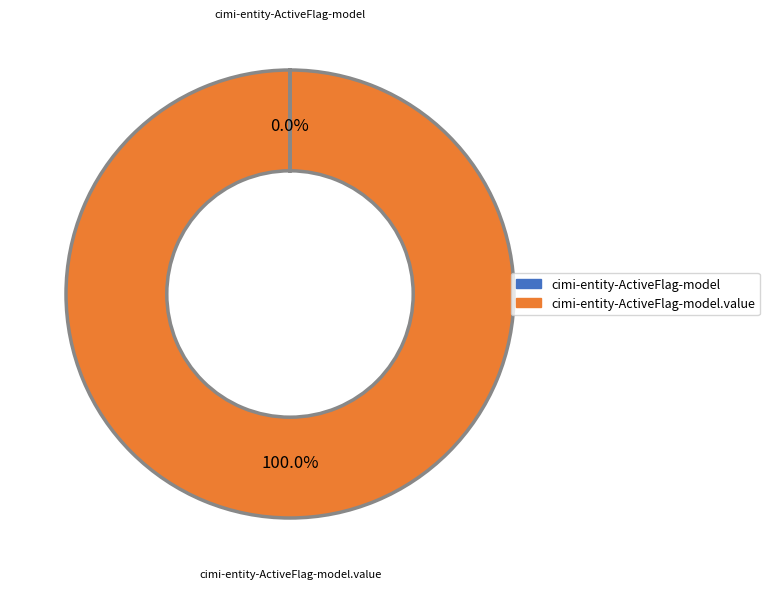

Is there a majority slice in this chart?

Yes